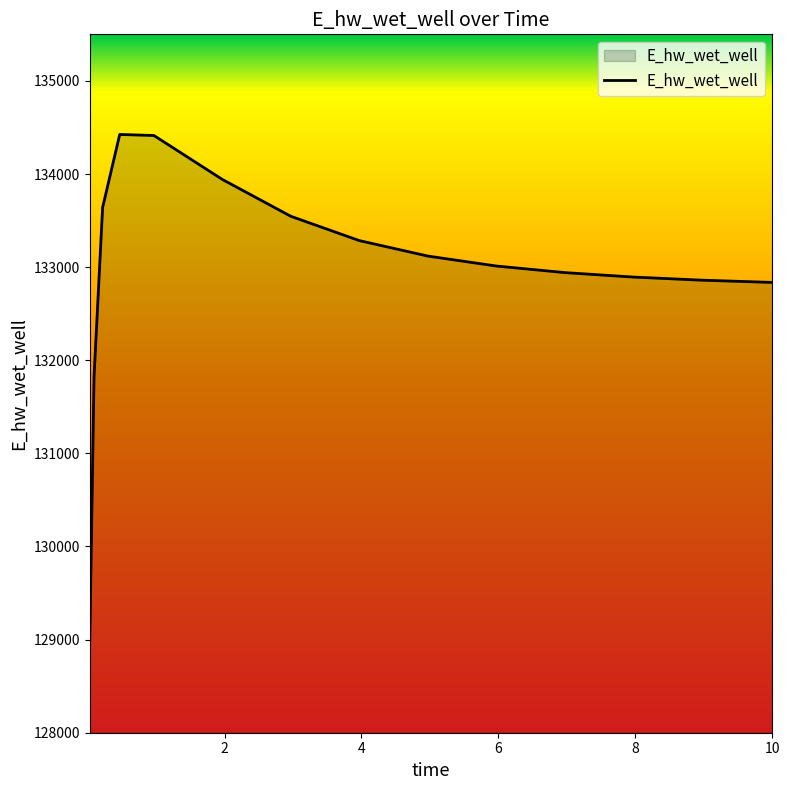

Does the chart display data point markers on the line(s)?

No